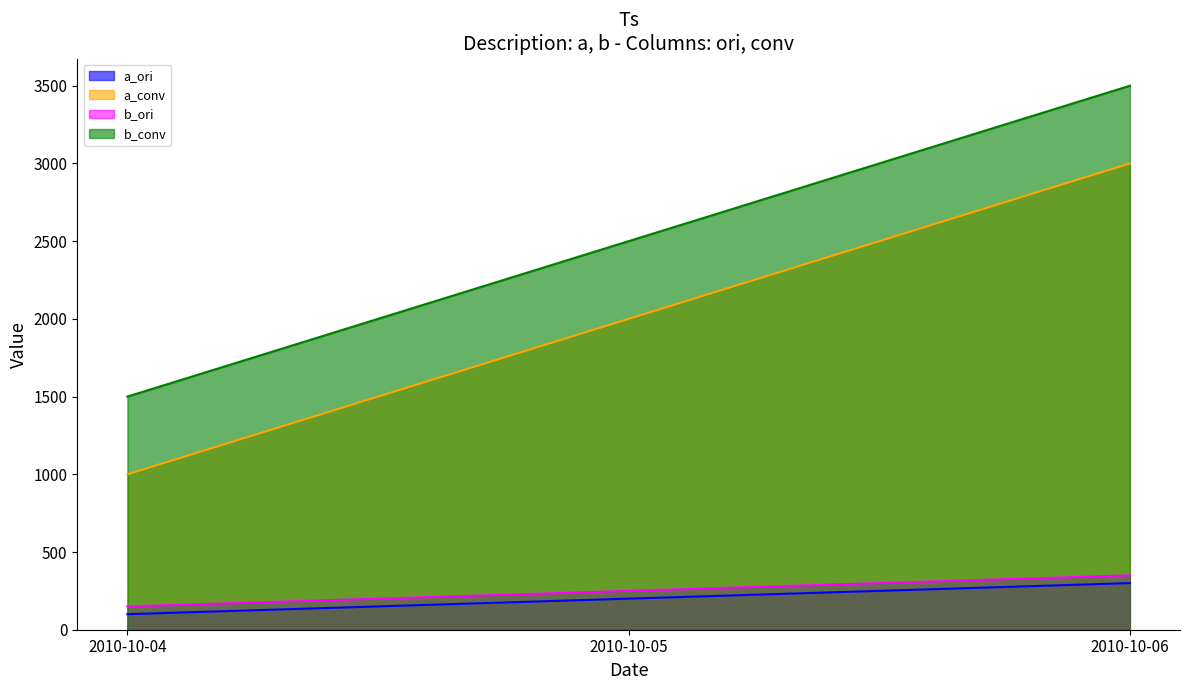

Which series has the widest spread of values?

a_conv